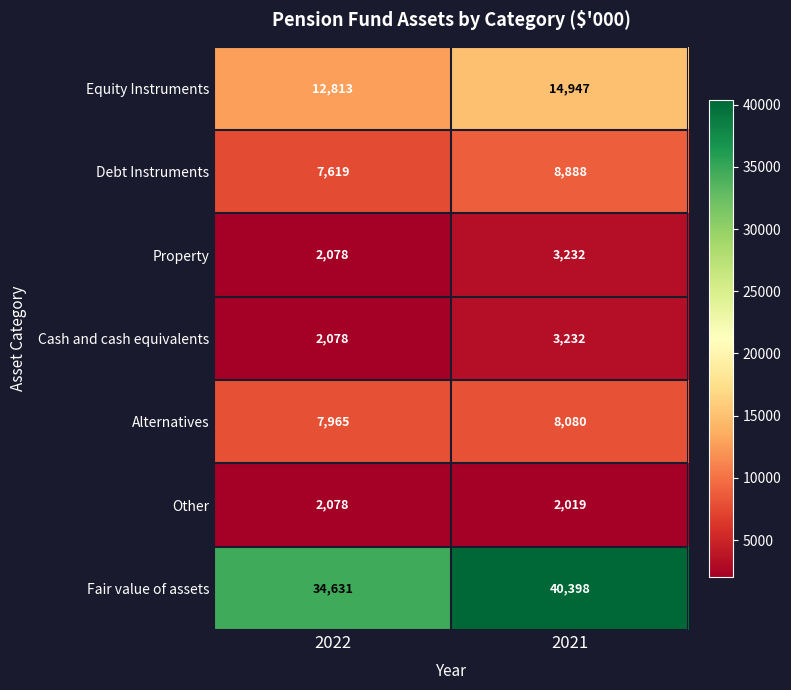

Which series has the largest range (max minus min)?

Fair value of assets